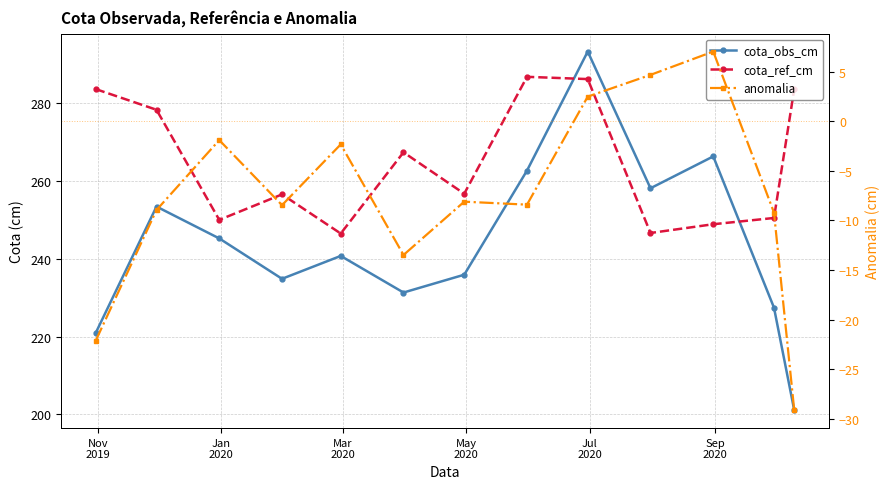

Which series has the widest spread of values?

cota_obs_cm